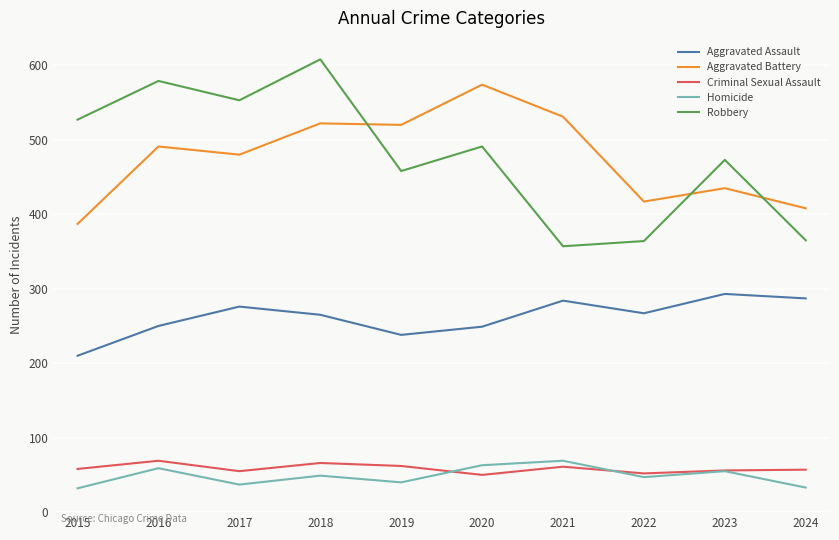

What is the total value across all series at 2017?

1401